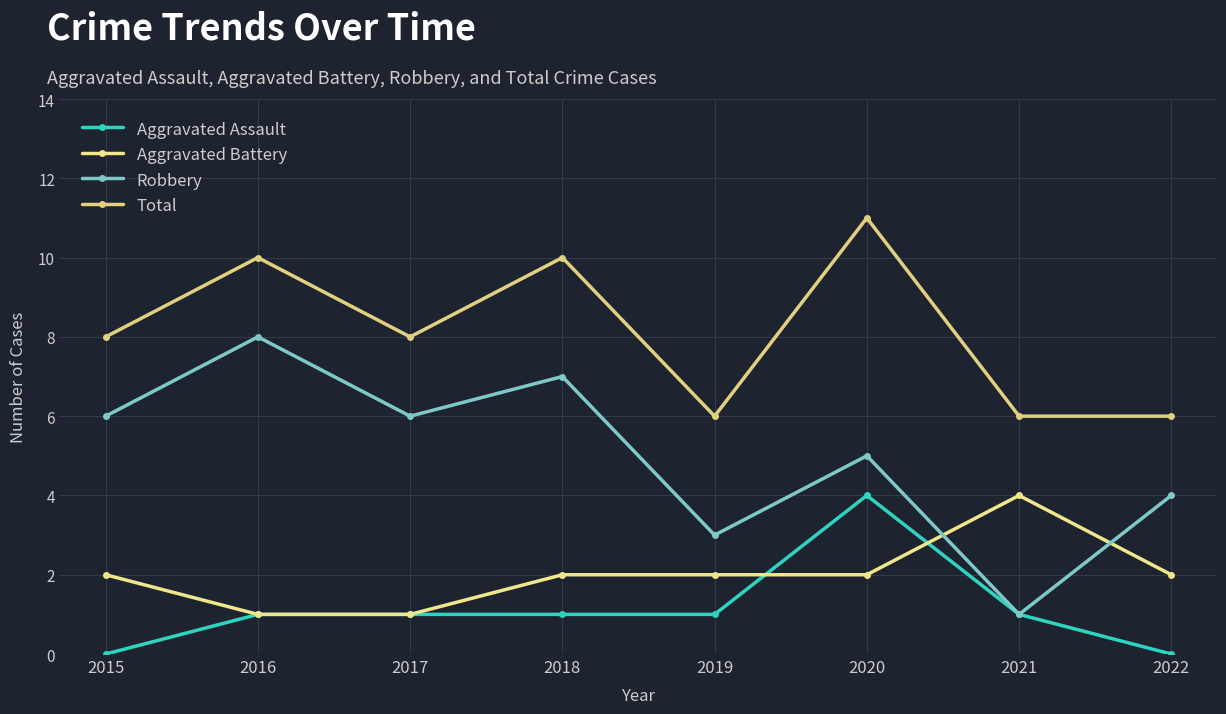

What is the difference between the maximum and second lowest values in the Robbery series?

5